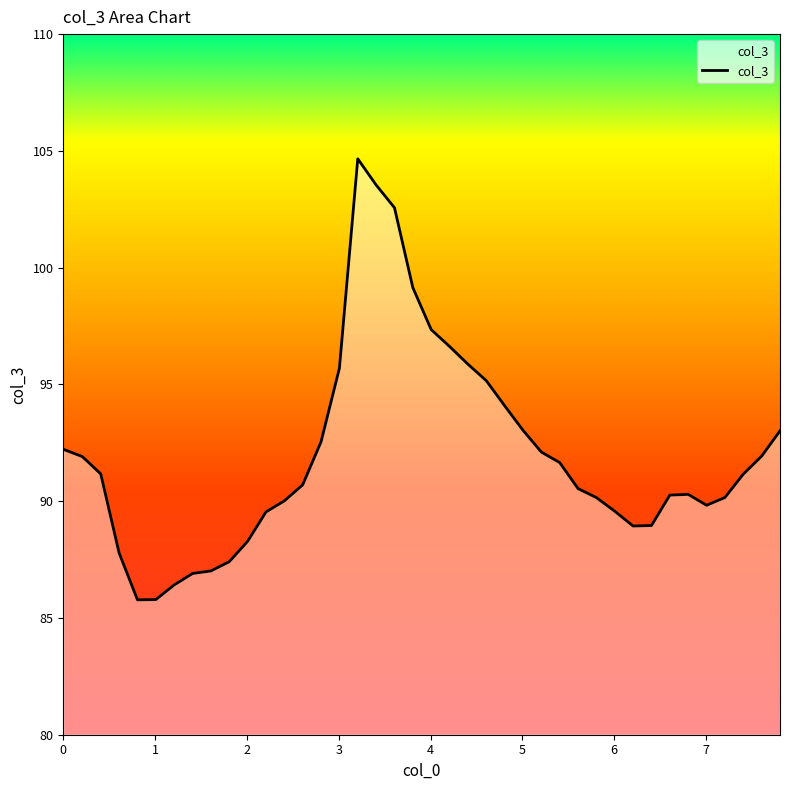

What is the average value?

92.0